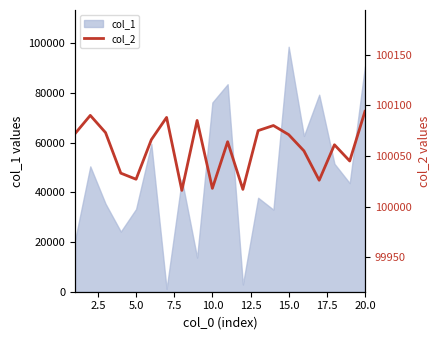

What is the highest value of the col_1 series?

98580